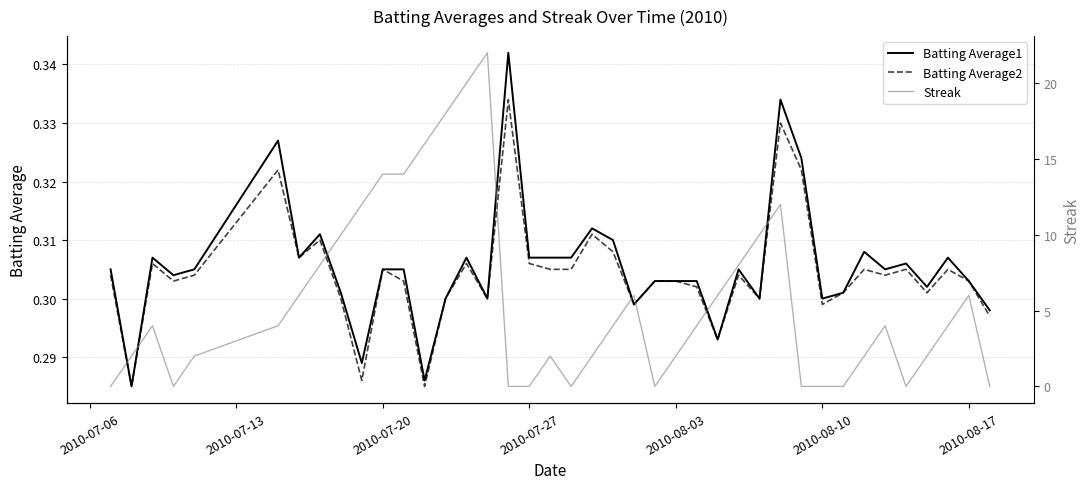

Reading left to right, extract all data points from this chart.

Batting Average1: 0.3	0.3	0.3	0.3	0.3	0.3	0.3	0.3	0.3	0.3	0.3	0.3	0.3	0.3	0.3	0.3	0.3	0.3	0.3	0.3	0.3	0.3	0.3	0.3	0.3	0.3	0.3	0.3	0.3	0.3	0.3	0.3	0.3	0.3	0.3	0.3	0.3	0.3	0.3	0.3
Batting Average2: 0.3	0.3	0.3	0.3	0.3	0.3	0.3	0.3	0.3	0.3	0.3	0.3	0.3	0.3	0.3	0.3	0.3	0.3	0.3	0.3	0.3	0.3	0.3	0.3	0.3	0.3	0.3	0.3	0.3	0.3	0.3	0.3	0.3	0.3	0.3	0.3	0.3	0.3	0.3	0.3
Streak: 0.0	2.0	4.0	0.0	2.0	4.0	6.0	8.0	10.0	12.0	14.0	14.0	16.0	18.0	20.0	22.0	0.0	0.0	2.0	0.0	2.0	4.0	6.0	0.0	2.0	4.0	6.0	8.0	10.0	12.0	0.0	0.0	0.0	2.0	4.0	0.0	2.0	4.0	6.0	0.0